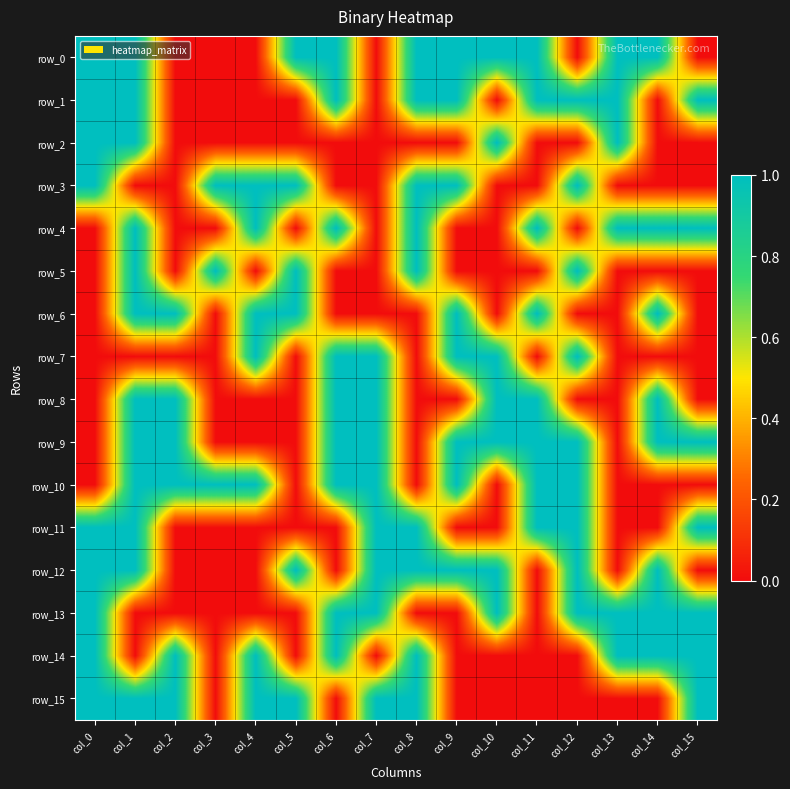

At col_11, list the series in order from smallest to largest.

row_2, row_3, row_5, row_7, row_12, row_13, row_14, row_15, row_0, row_1, row_4, row_6, row_8, row_9, row_10, row_11